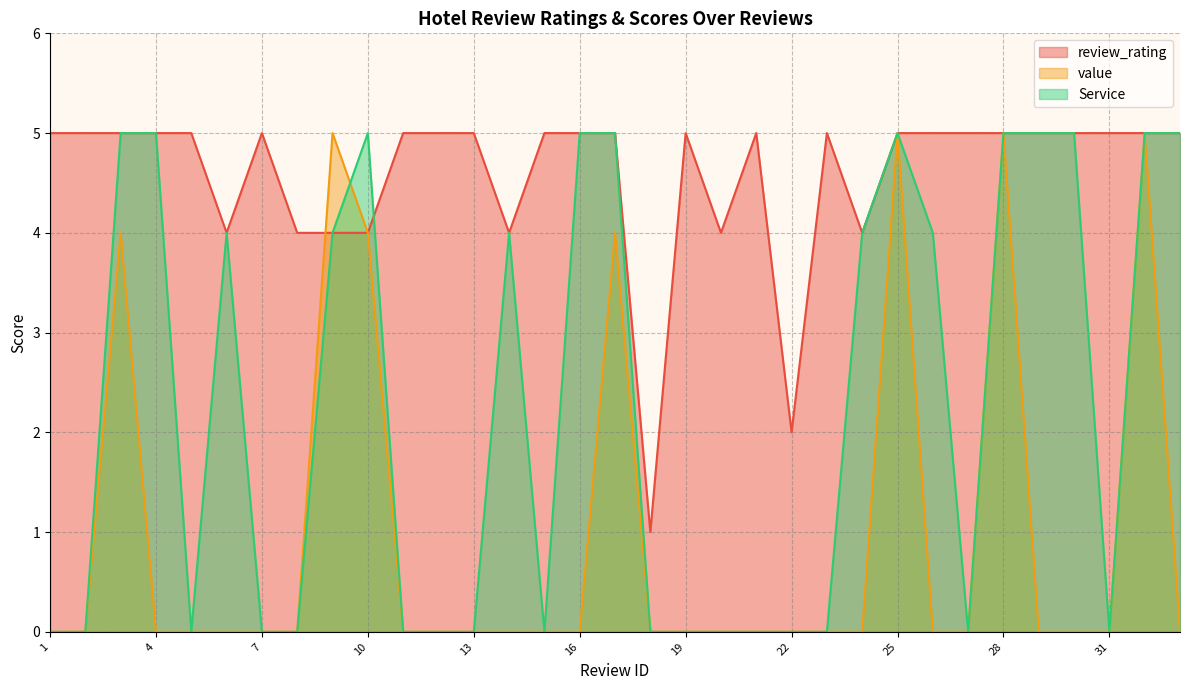

What are all the series names shown in the legend?

review_rating, value, Service